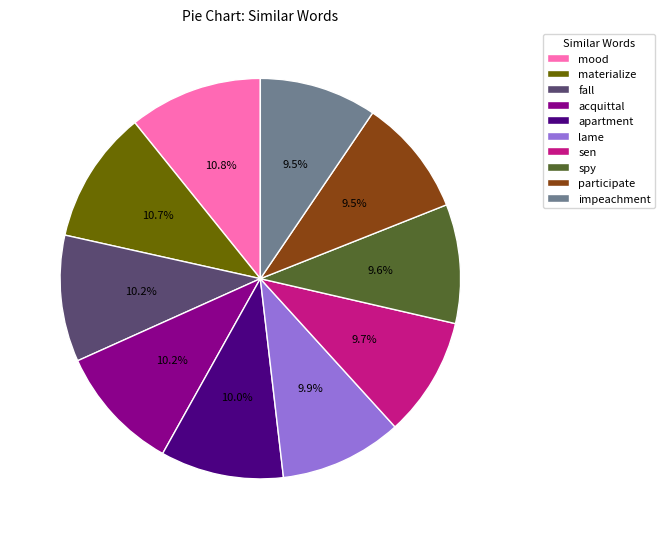

Between materialize and impeachment, which is larger?

materialize